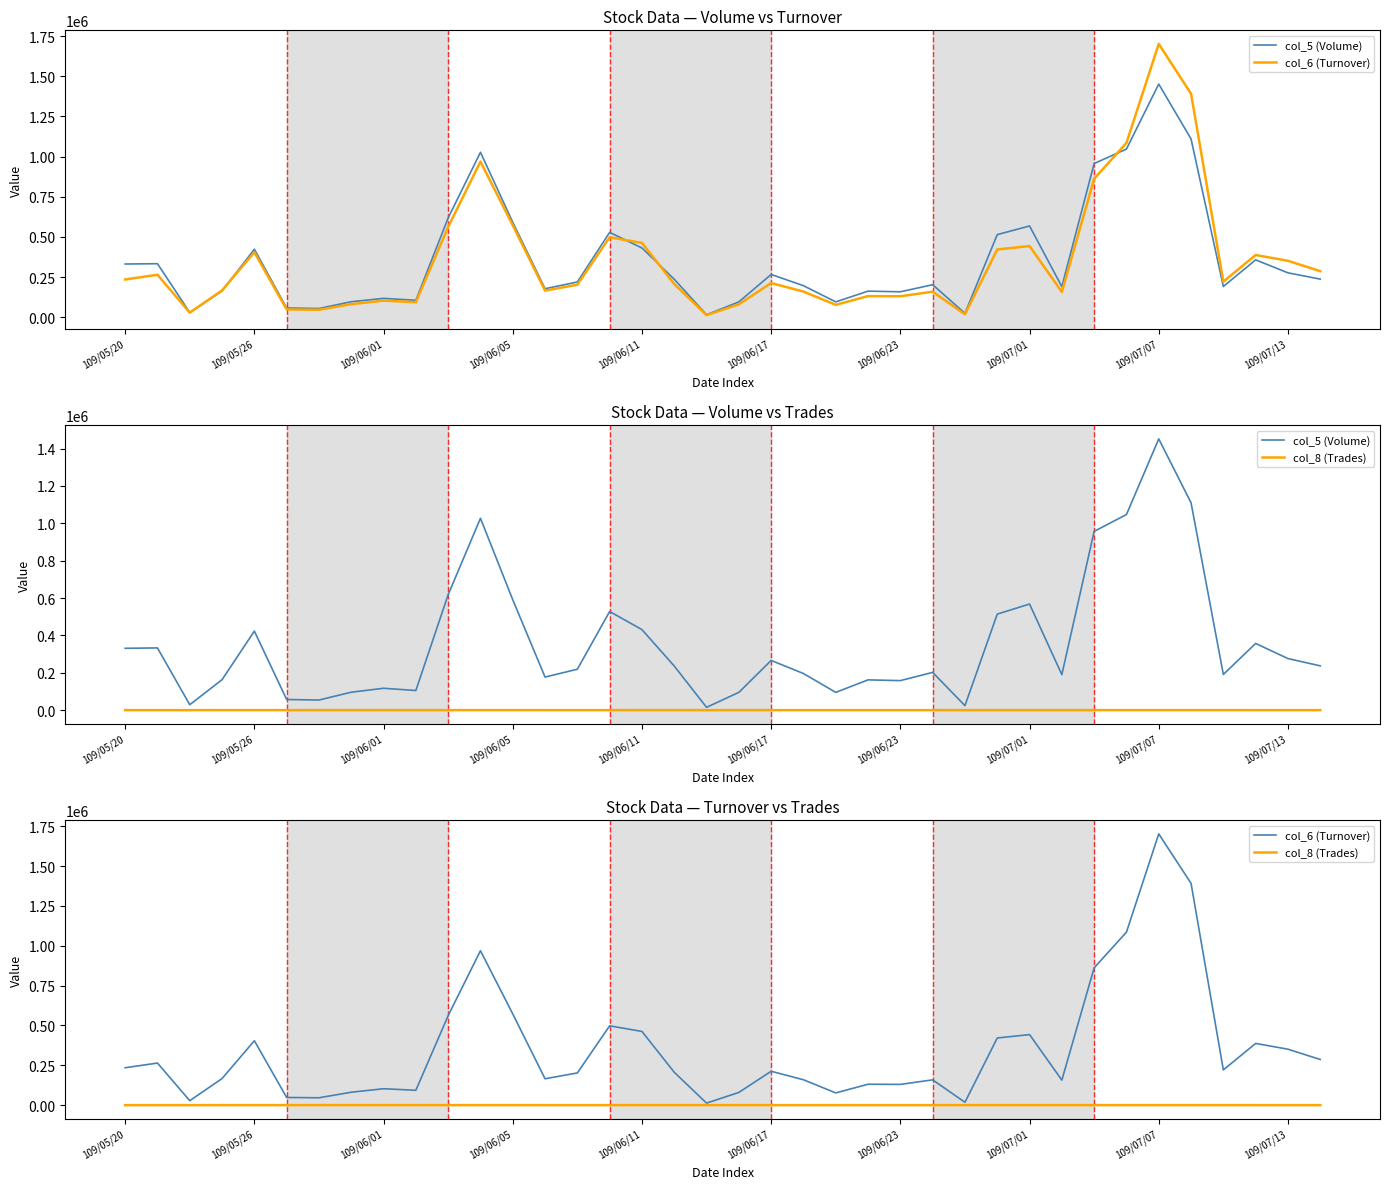

Is the value of col_8 (Trades) at 109/06/17 greater than the value of col_5 (Volume) at 37?

No